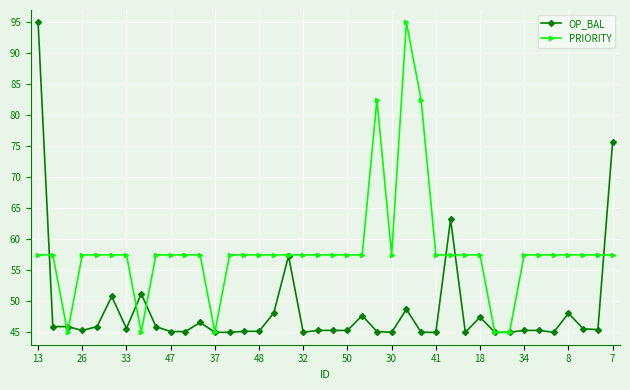

Rank the series by their average value, from highest to lowest.

PRIORITY, OP_BAL